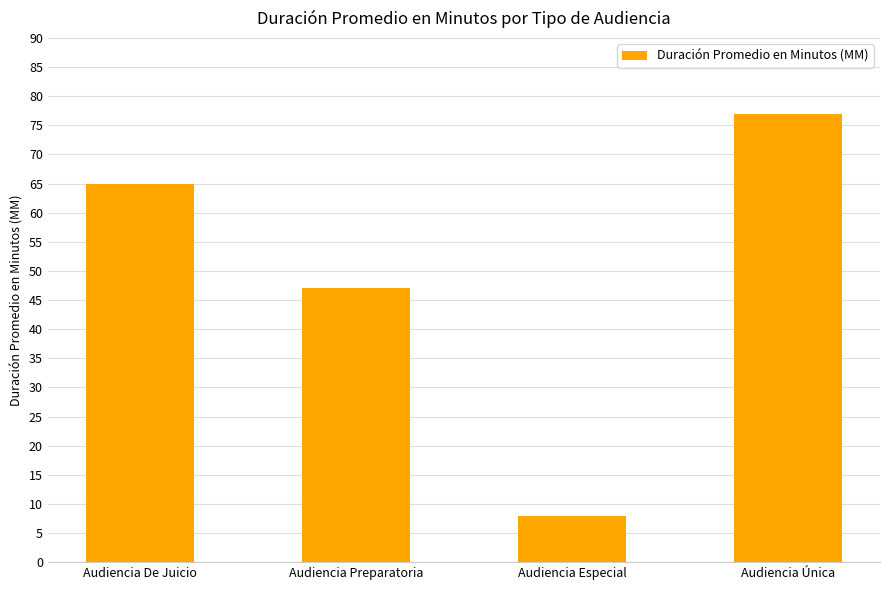

Rank the categories by value from lowest to highest.

Audiencia Especial, Audiencia Preparatoria, Audiencia De Juicio, Audiencia Única